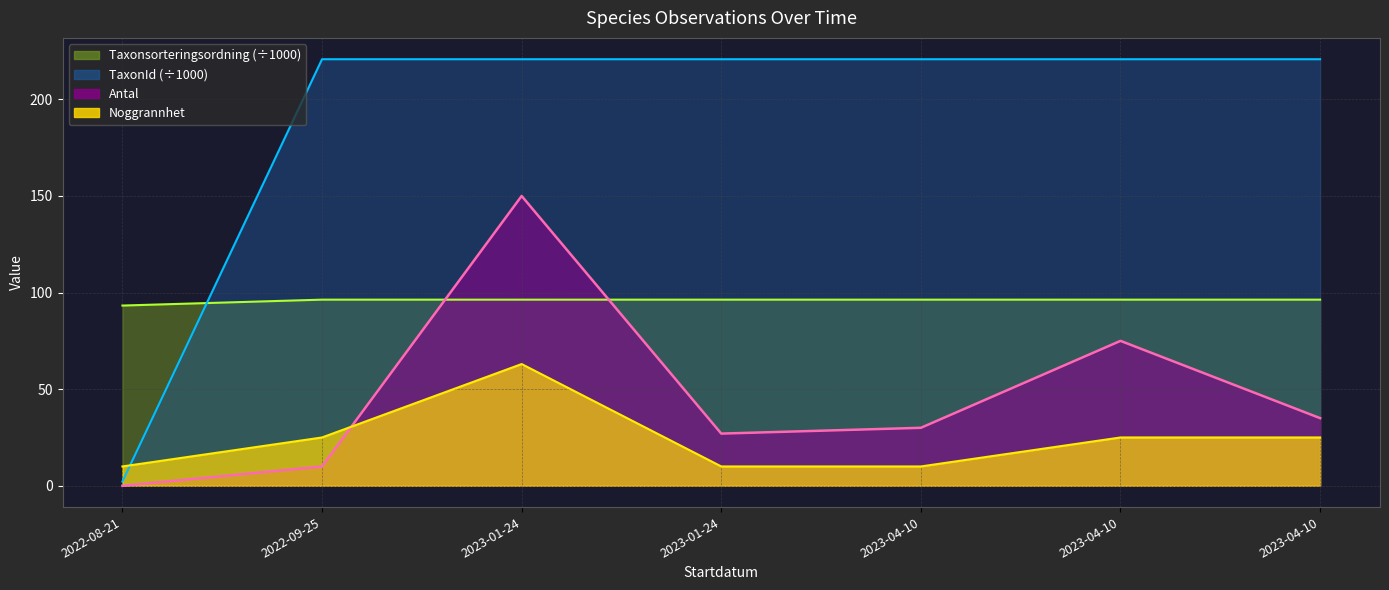

At which category does Antal reach its first local valley?

2023-01-24